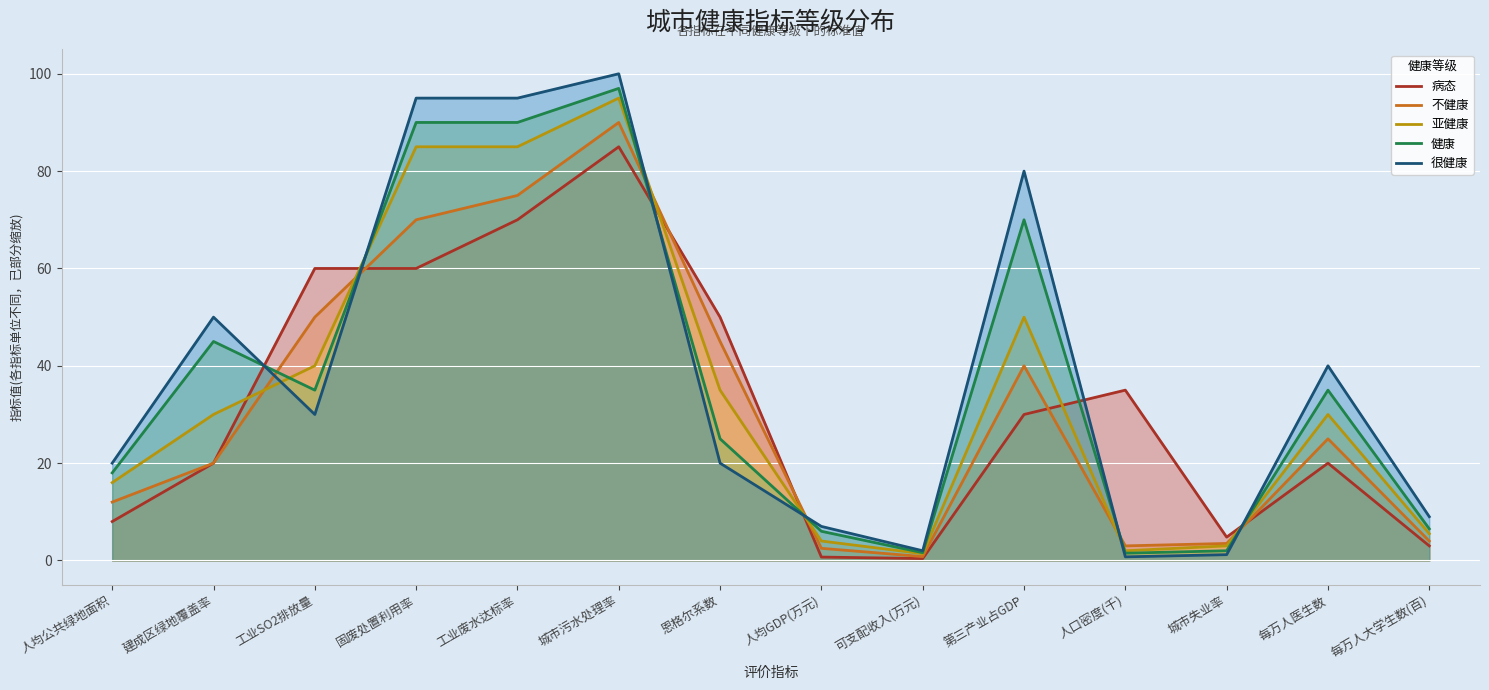

At which label does 病态 reach its peak?

城市污水处理率